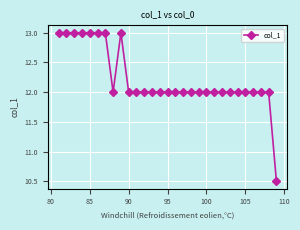

What is the greatest value displayed?

13.0